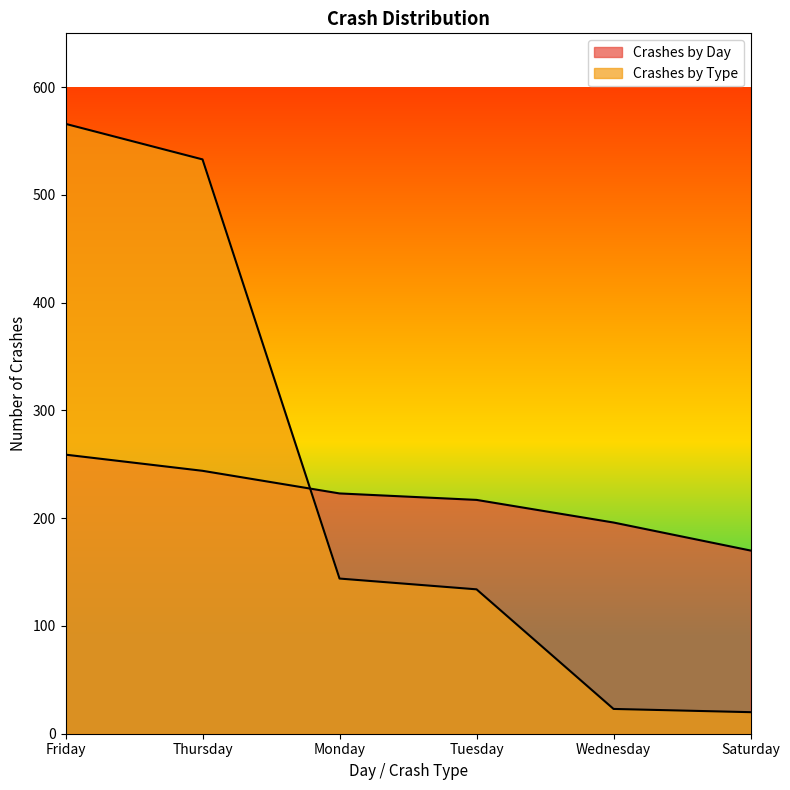

What is the sum of all Crashes by Type values?

1420